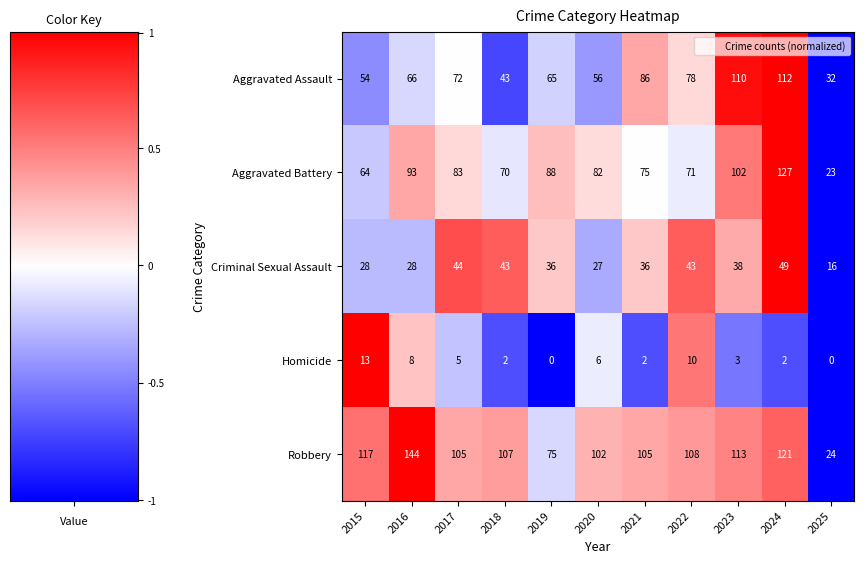

At which label does Robbery first exceed 107?

2015